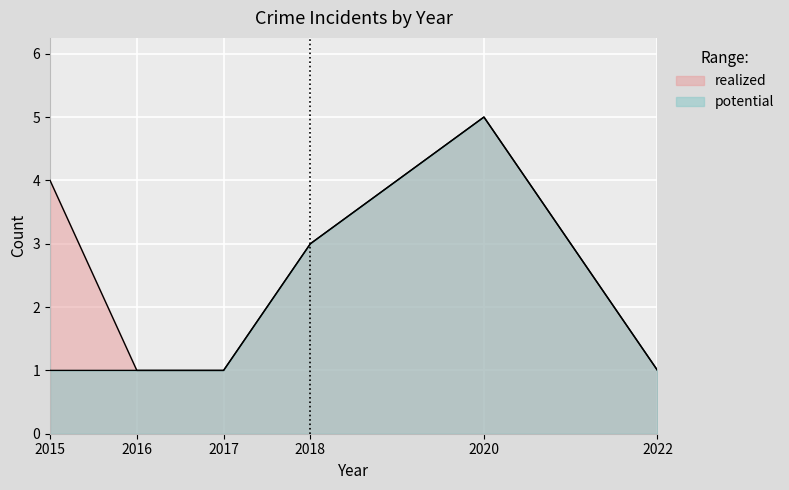

The value of realized at 2022 is 1. True or false?

True